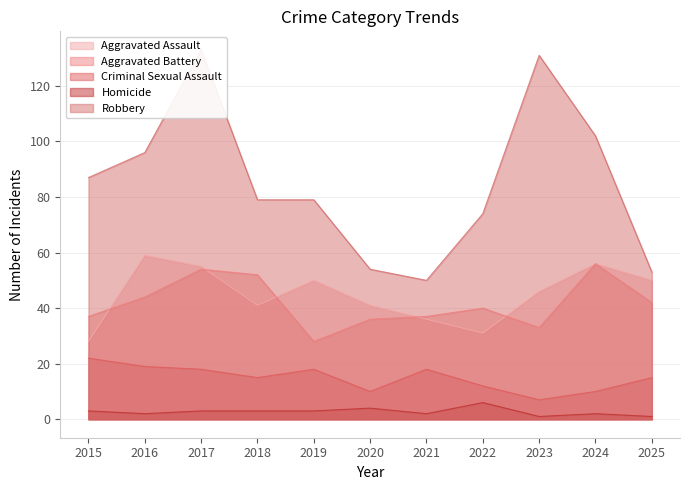

How many lines are shown in the chart?

5